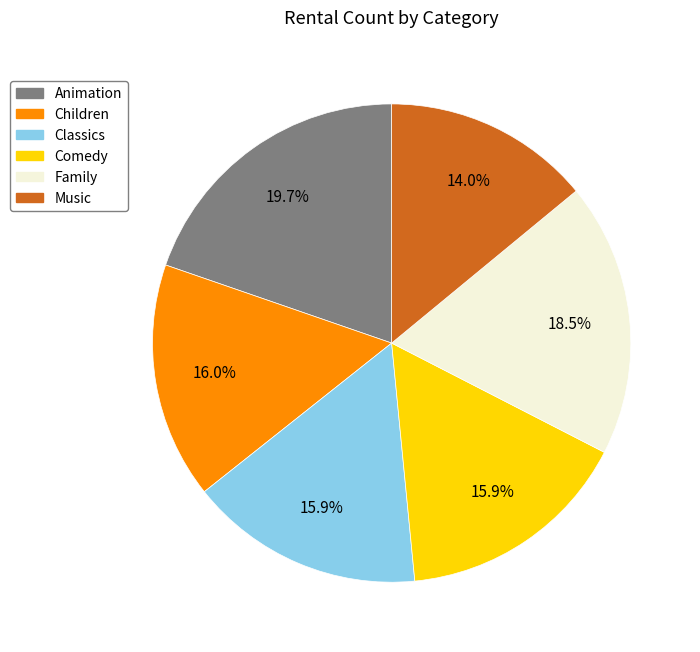

Does Animation represent more than half of the total?

No